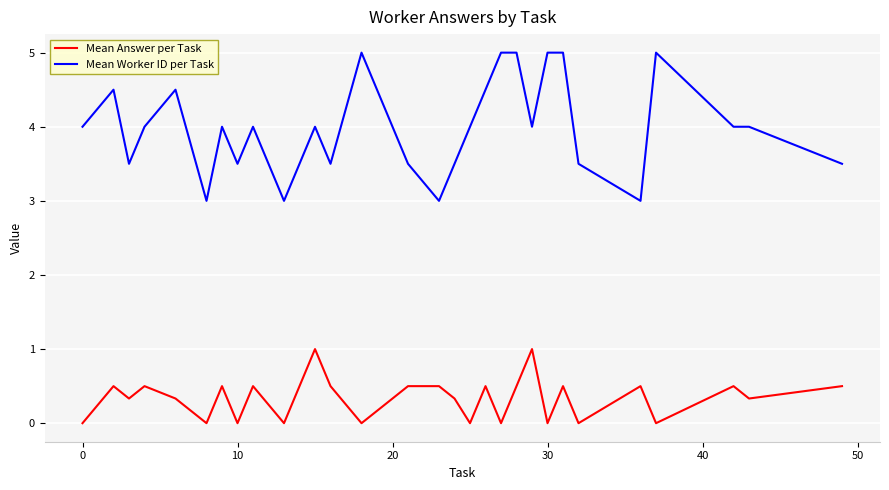

True or false: Mean Answer per Task has more than 0 interior local peaks.

True